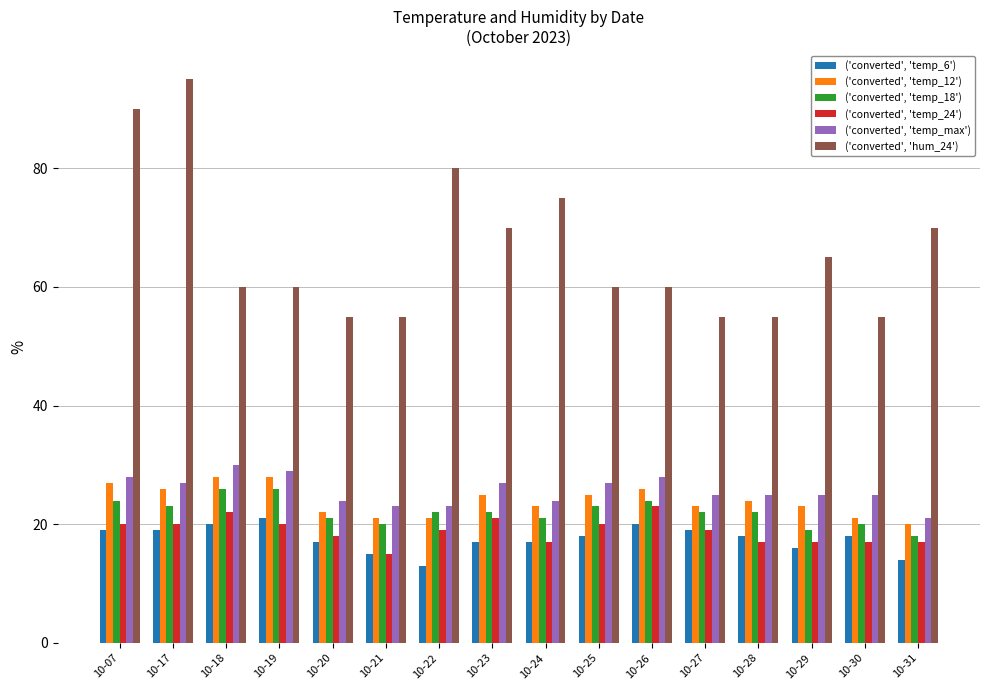

Does the chart contain any negative values?

No